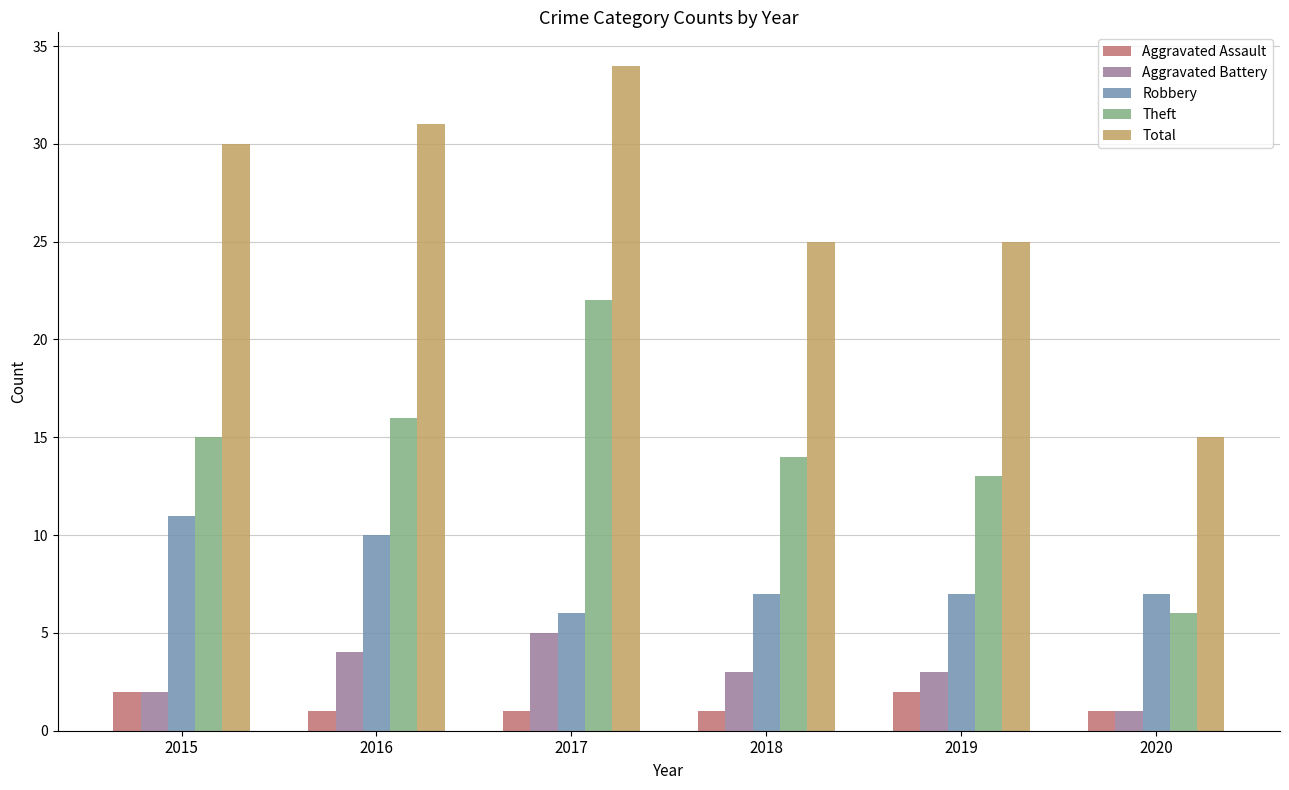

What value does the Aggravated Battery series have at 2015?

2